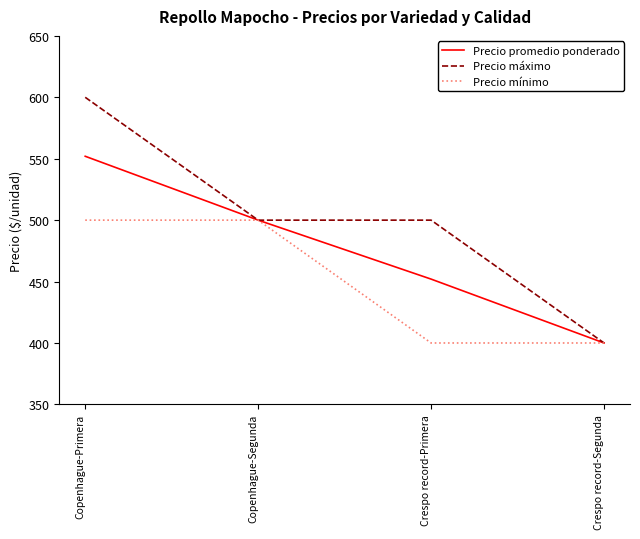

What is the minimum value shown in the chart?

400